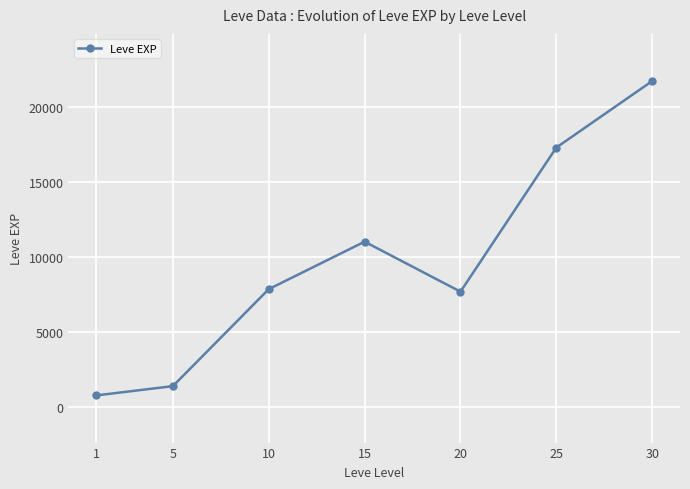

What is the sum of all values?

67900